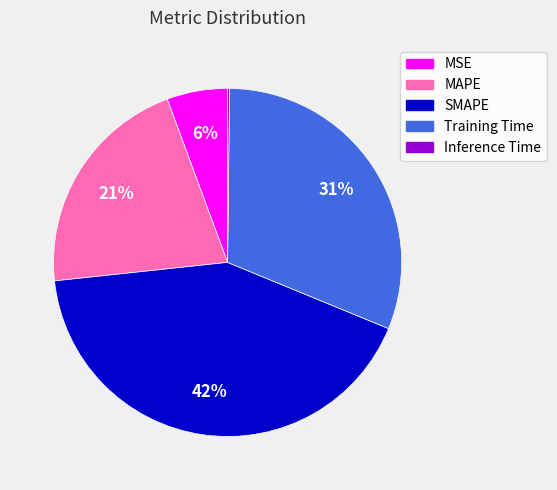

Which slice is the largest?

SMAPE